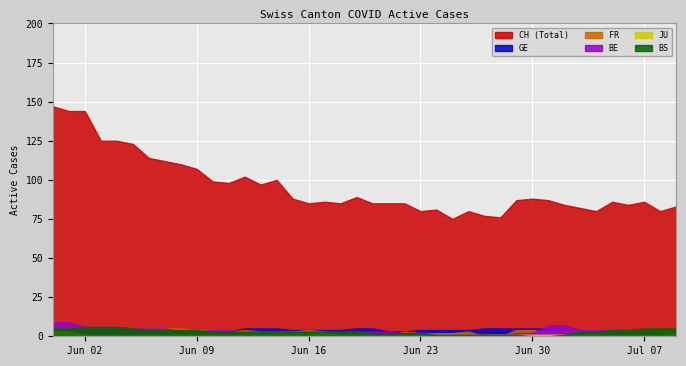

Rank the categories by GE value from highest to lowest.

12, 13, 14, 19, 20, 27, 28, 29, 30, 31, 15, 16, 17, 18, 23, 24, 25, 26, 32, 35, 36, 37, 38, 6, 7, 8, 9, 10, 11, 21, 22, 33, 34, 39, 0, 1, 2, 3, 4, 5